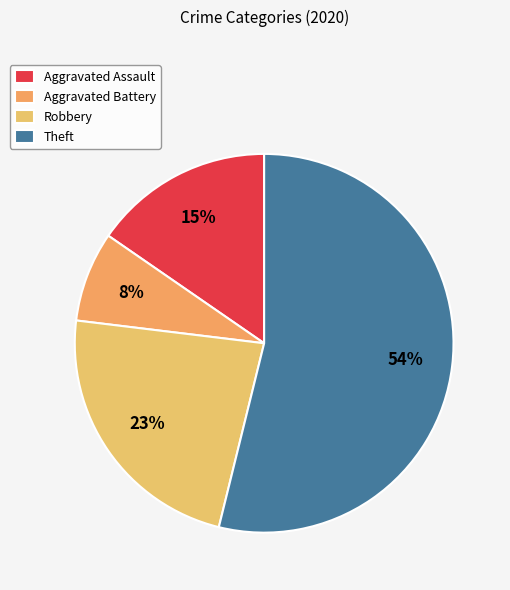

Between Aggravated Battery and Robbery, which is larger?

Robbery